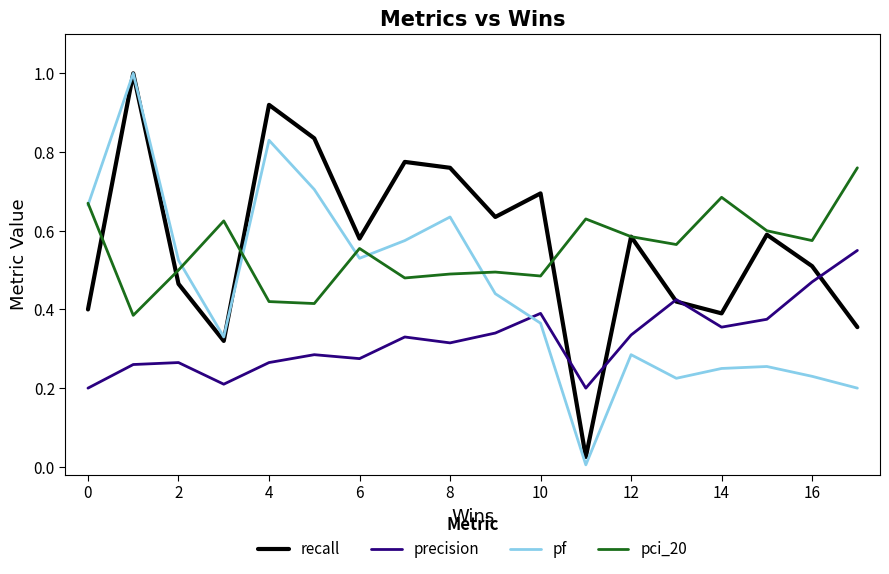

What is the sum of all precision values?

5.8